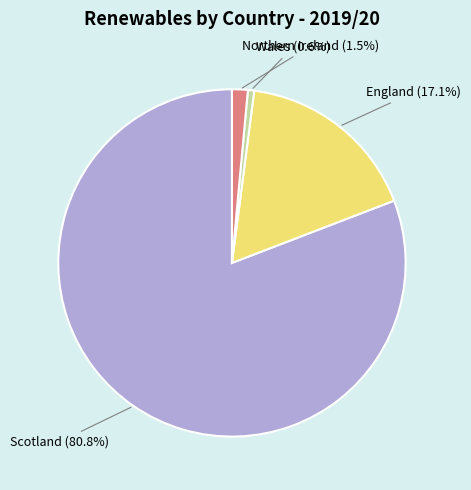

To the nearest percent, what is the average slice percentage?

25%